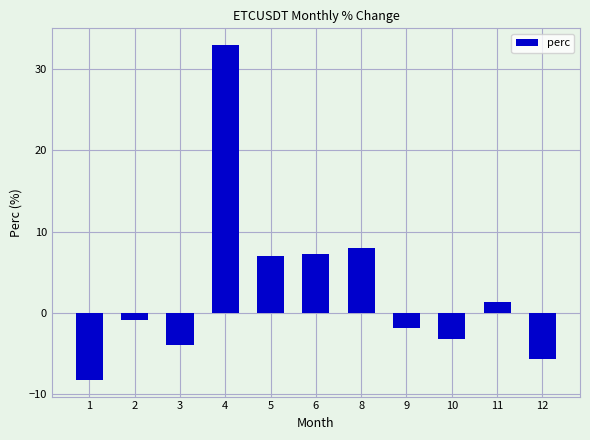

At which label does the data first exceed 0?

4